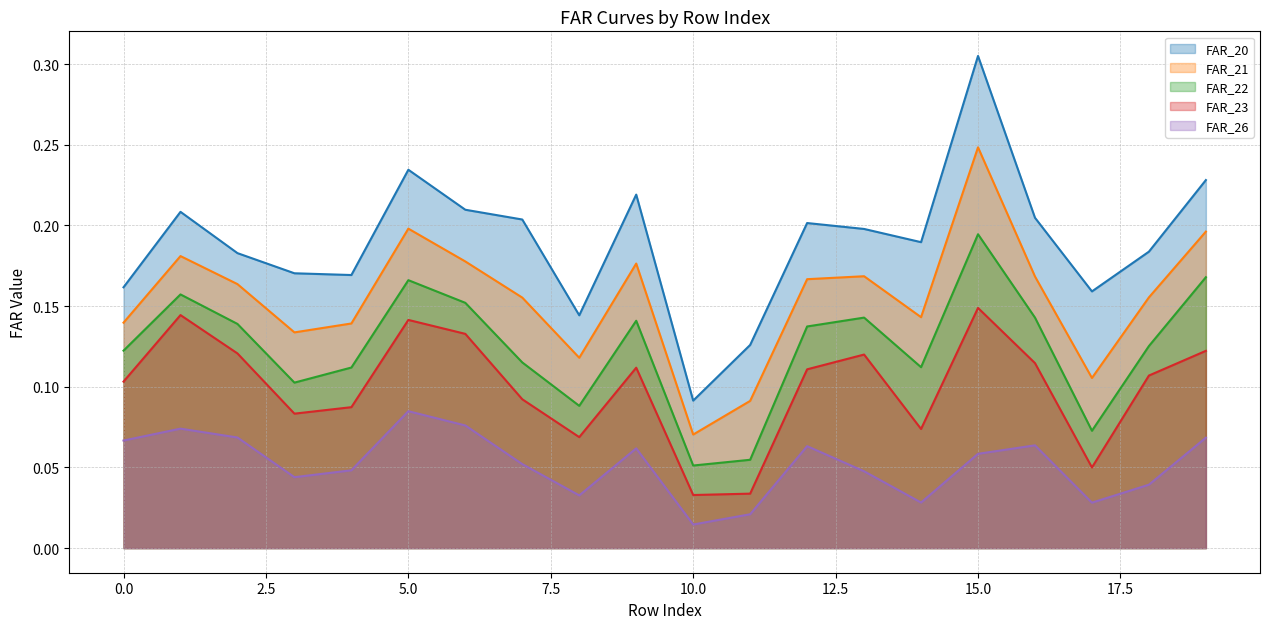

Does the chart display data point markers on the line(s)?

No